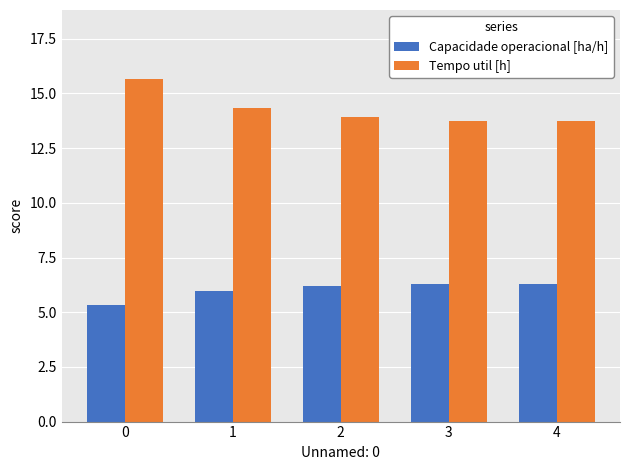

What is the spread (max minus min) of values at 1?

8.4